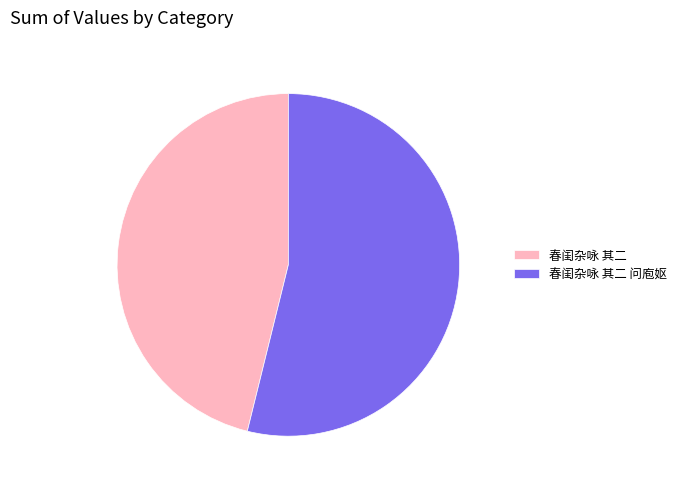

Rank the categories by value from lowest to highest.

春闺杂咏 其二, 春闺杂咏 其二 问庖妪